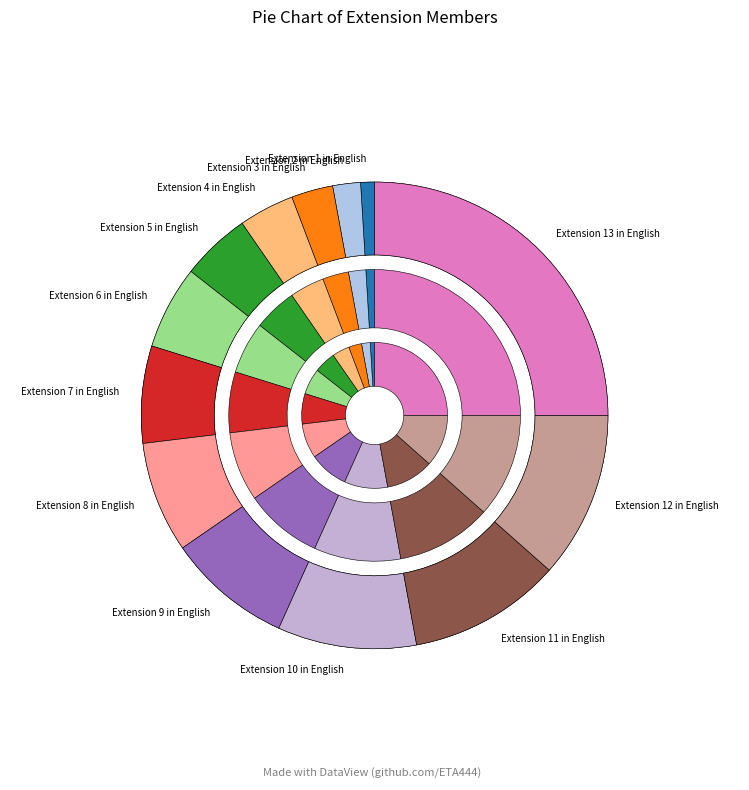

To the nearest percent, what percentage of the pie is Extension 6 in English?

6%